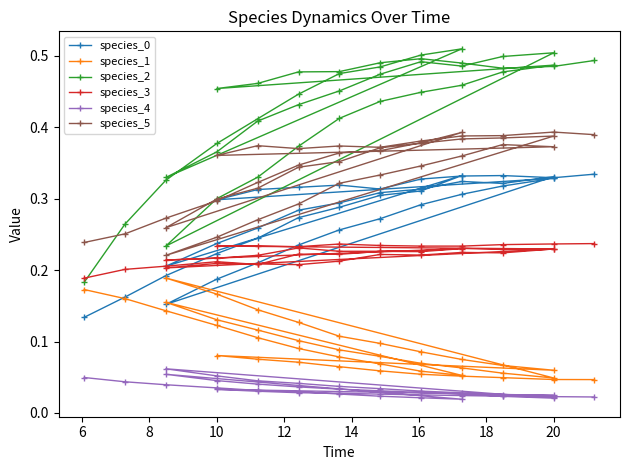

What is the lowest value of the species_0 series?

0.1